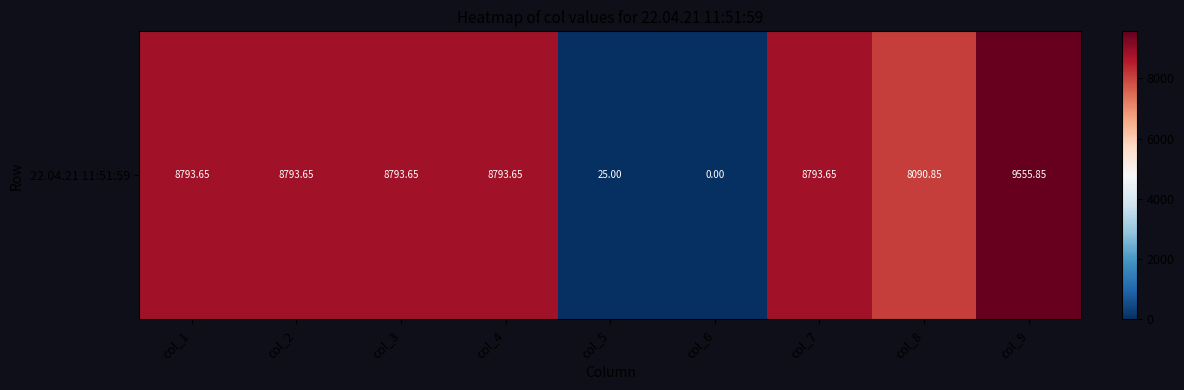

Reading right to left, transcribe all the data shown in this chart.

col_9=9555.9	col_8=8090.9	col_7=8793.6	col_6=0.0	col_5=25.0	col_4=8793.6	col_3=8793.6	col_2=8793.6	col_1=8793.6